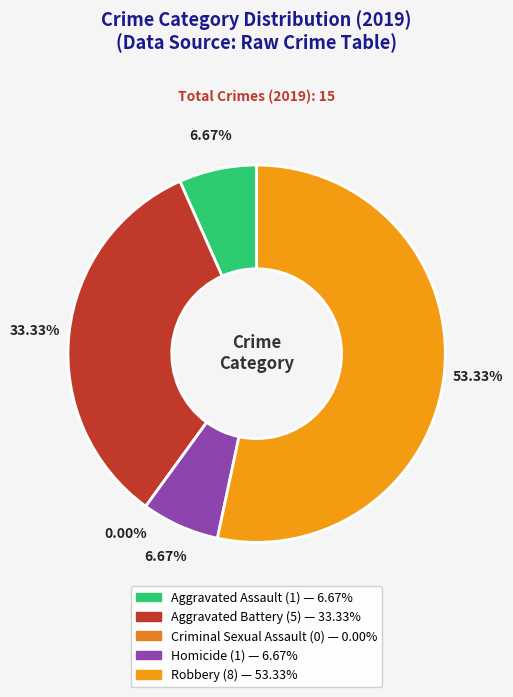

To the nearest percent, what is the difference between the Homicide and Robbery slice percentages?

47%